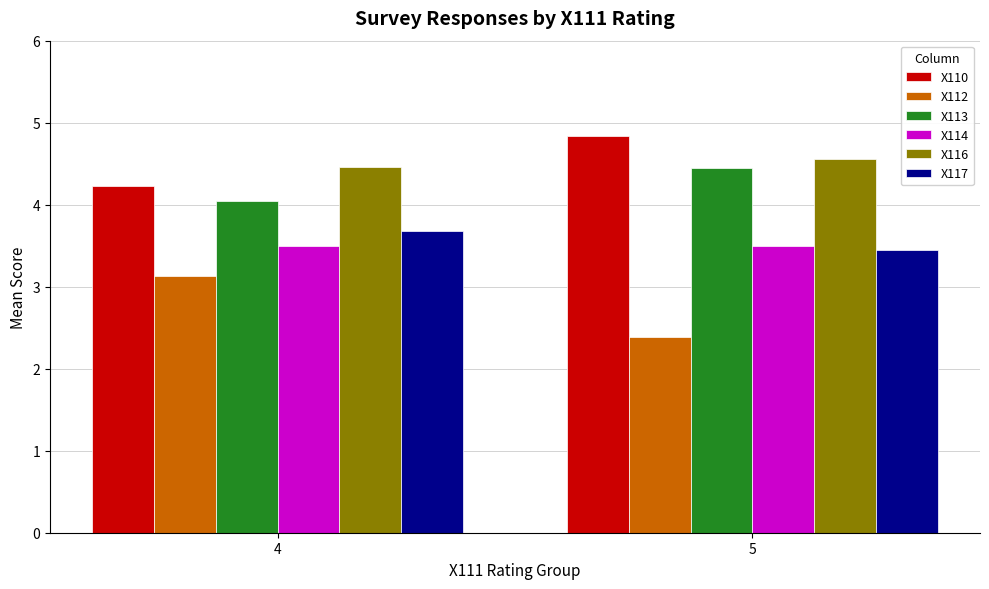

What are all the series names shown in the legend?

X110, X112, X113, X114, X116, X117